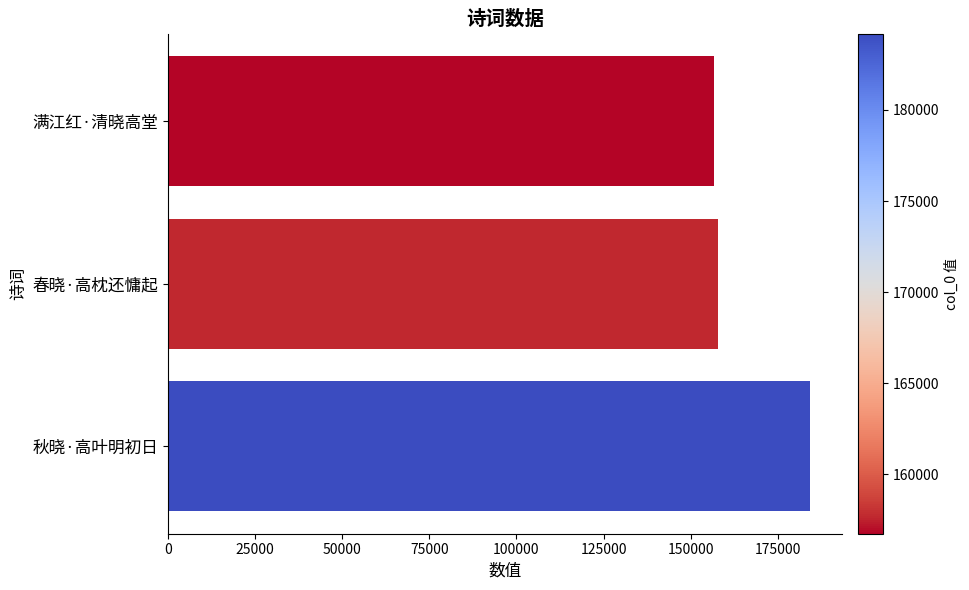

What is the label of the 2nd bar from the bottom?

春晓·高枕还慵起